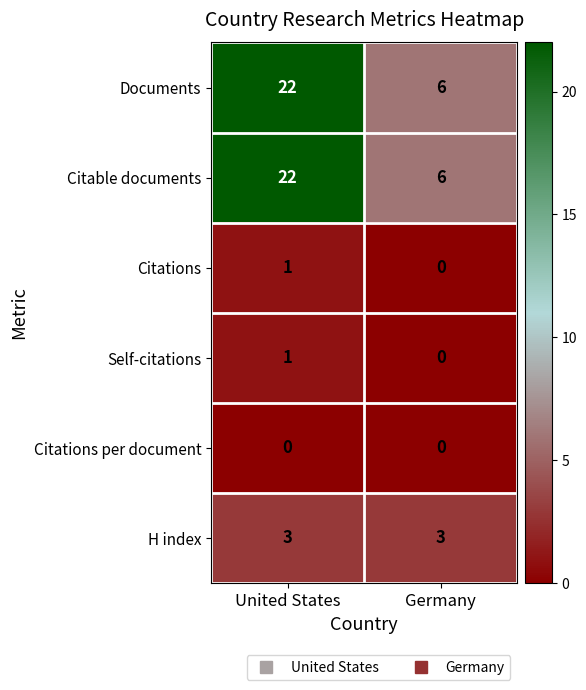

What value does the H index series have at United States?

3